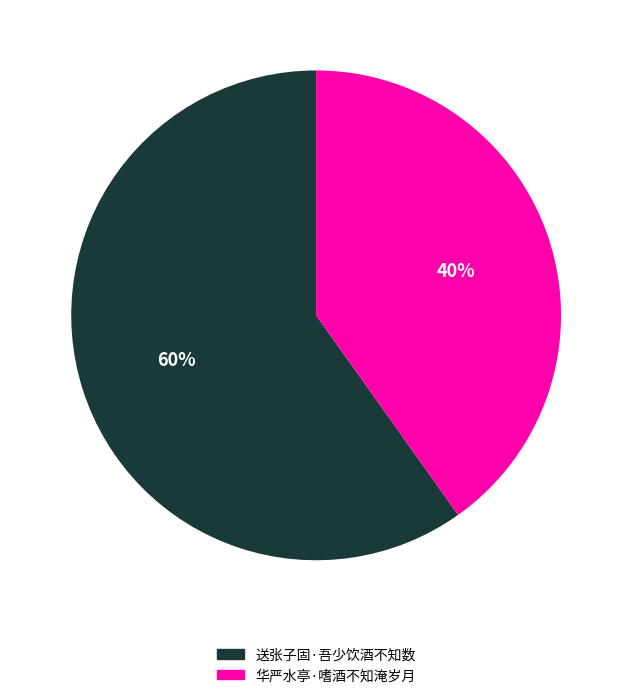

Between 华严水亭·嗜酒不知淹岁月 and 送张子固·吾少饮酒不知数, which is larger?

送张子固·吾少饮酒不知数